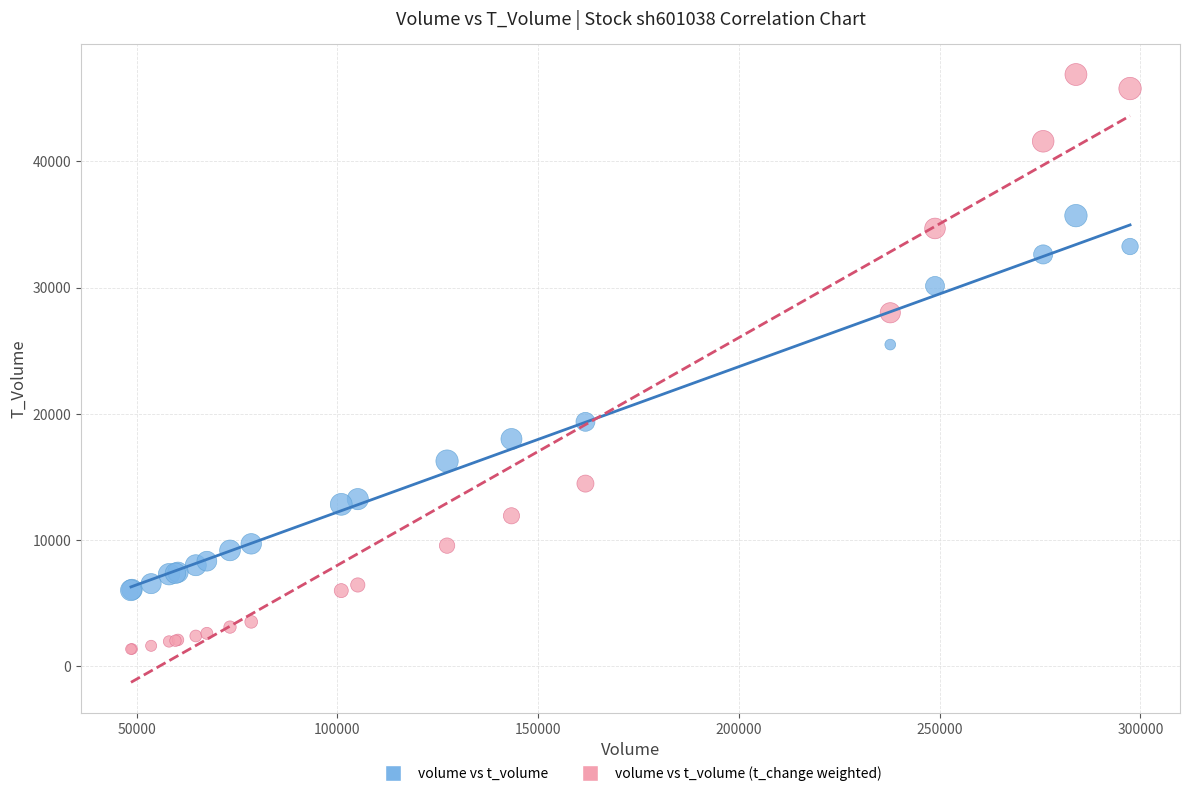

In the volume vs t_volume (t_change weighted) series, what Y value is closest to 24113?

27998.9